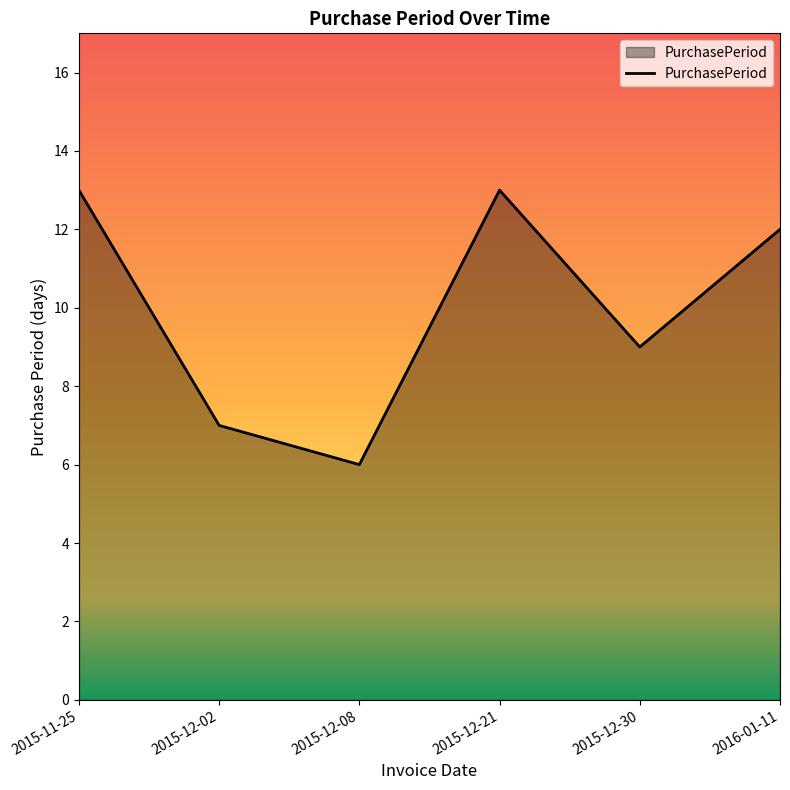

What is the sum of all values?

60